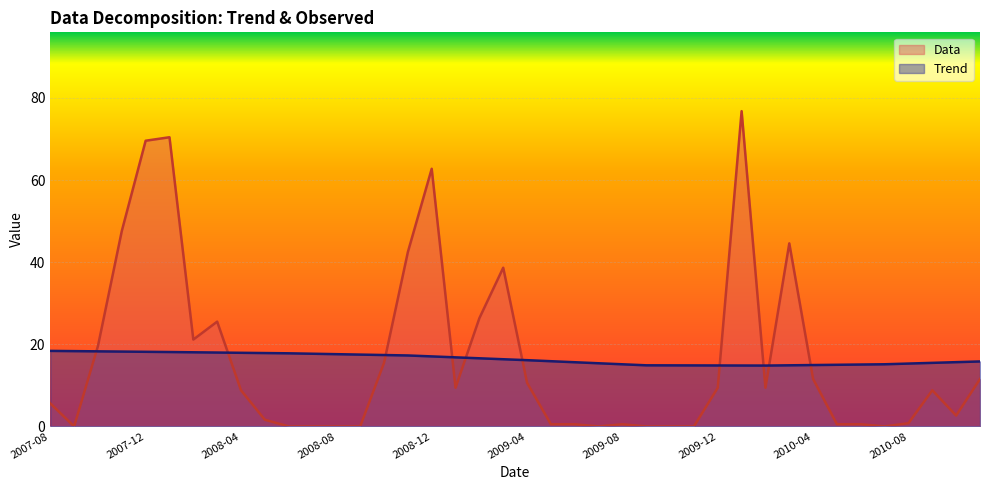

At which label does Data first exceed 8?

2007-10